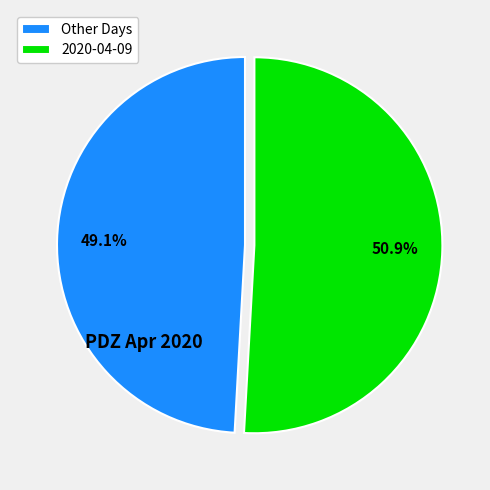

How many slices are in this pie chart?

2